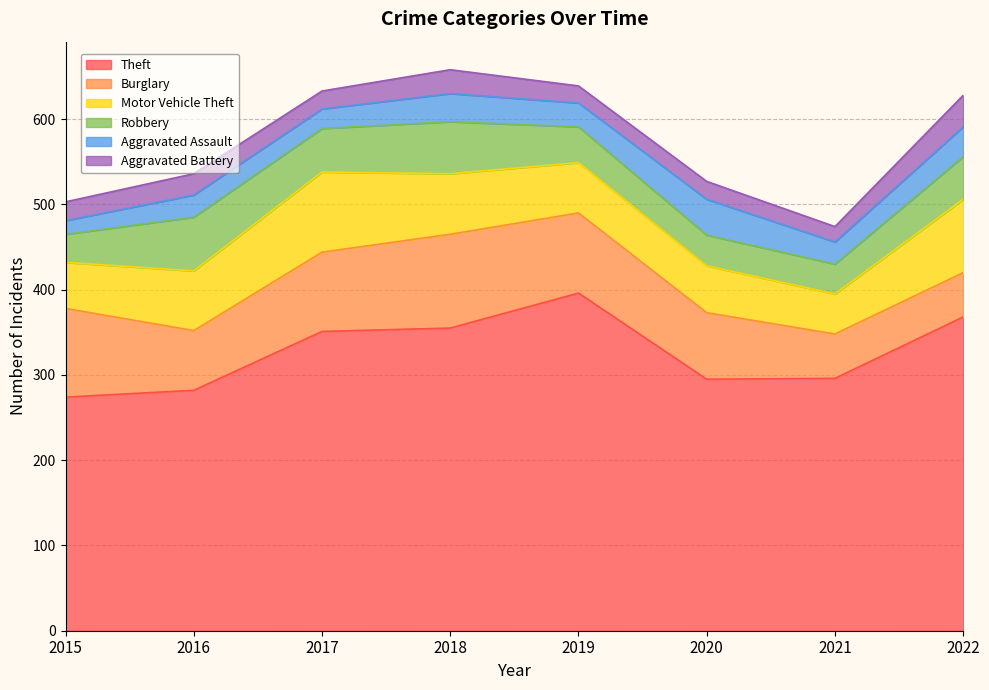

Reading left to right, list all the values displayed in this chart.

Theft: 274	282	351	355	396	295	296	368
Burglary: 104	70	93	110	94	78	52	52
Motor Vehicle Theft: 54	70	94	71	59	55	47	86
Robbery: 33	63	51	61	42	36	35	50
Aggravated Assault: 16	26	23	33	28	42	26	35
Aggravated Battery: 22	25	21	28	20	21	18	37